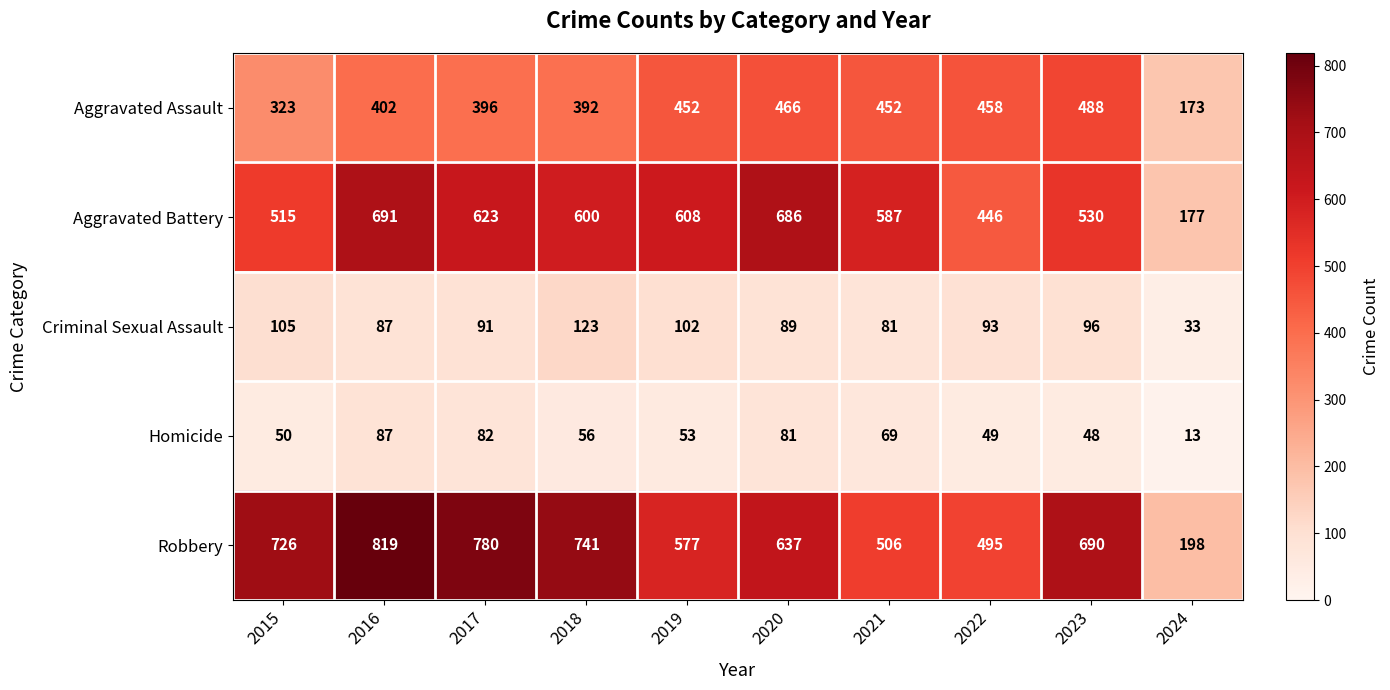

Which series has the widest spread of values?

Robbery